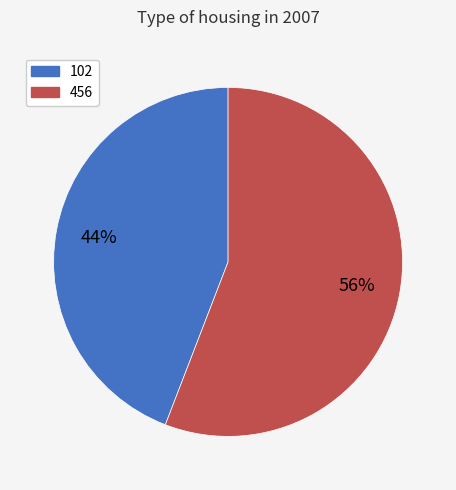

What is the smallest slice in the pie chart?

102